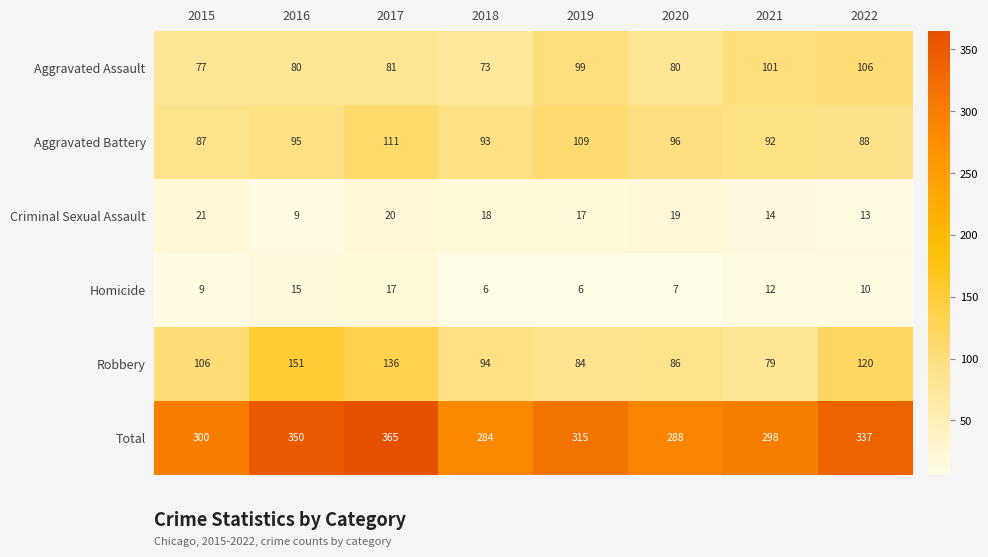

At which category is the sum across all series the highest?

2017